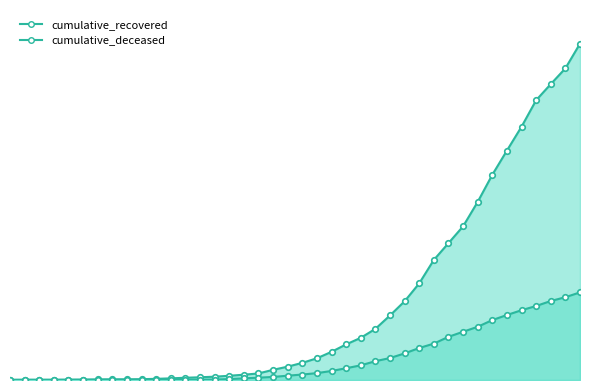

True or false: cumulative_recovered and cumulative_deceased intersect in this chart.

False